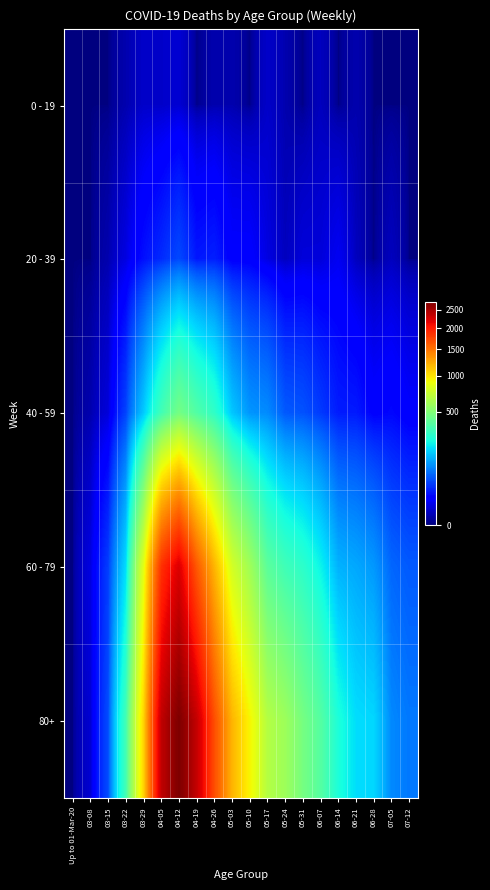

What is the greatest value displayed?

2740